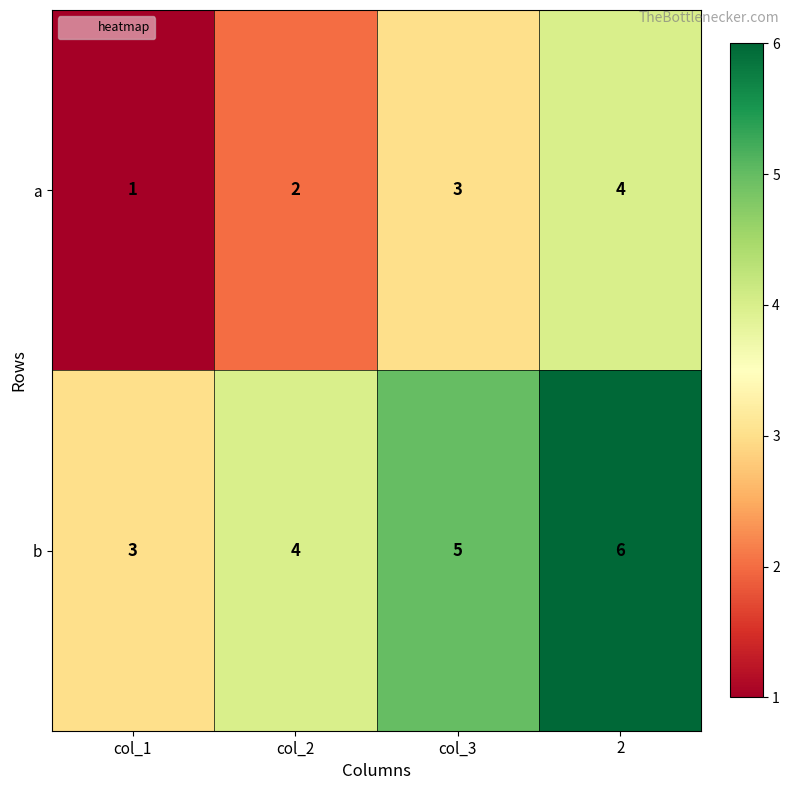

At 2, list the series in order from largest to smallest.

b, a